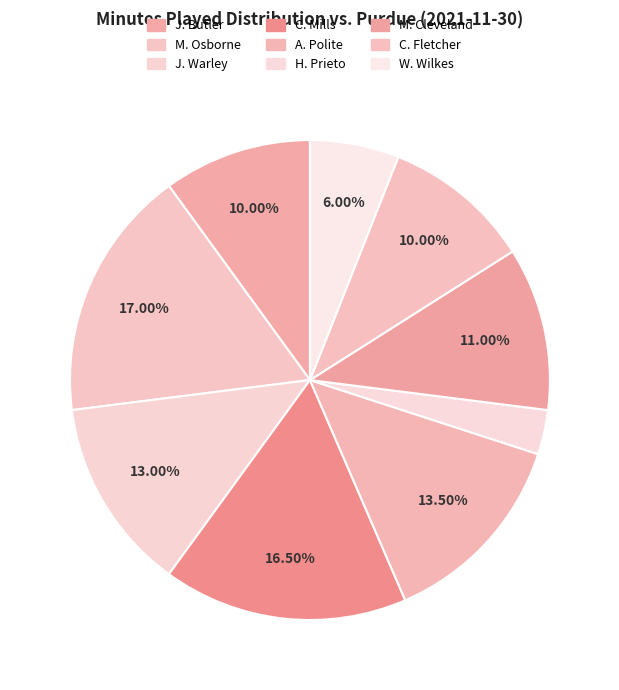

How many segments does this pie chart have?

9